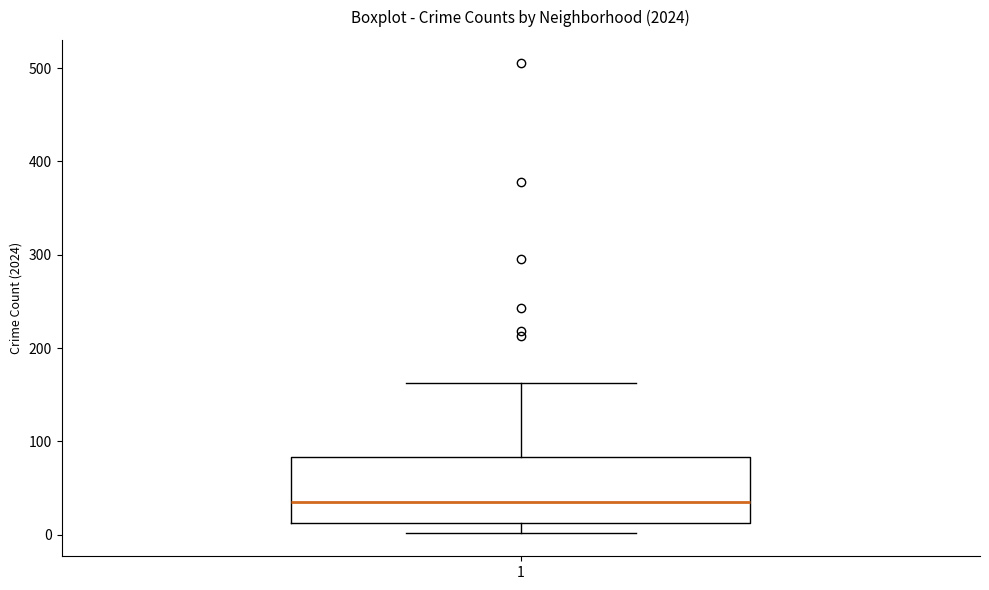

Where does the upper whisker of the box at x = 1 end on the y-axis? The values are not printed on the chart, so give them approximately, as read against the axis.

160